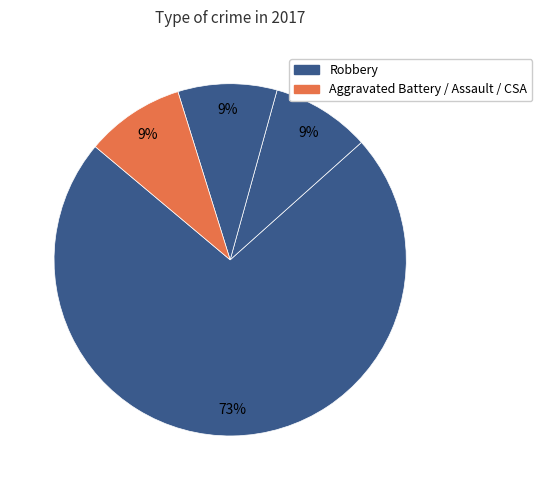

How many slices are in this pie chart?

4